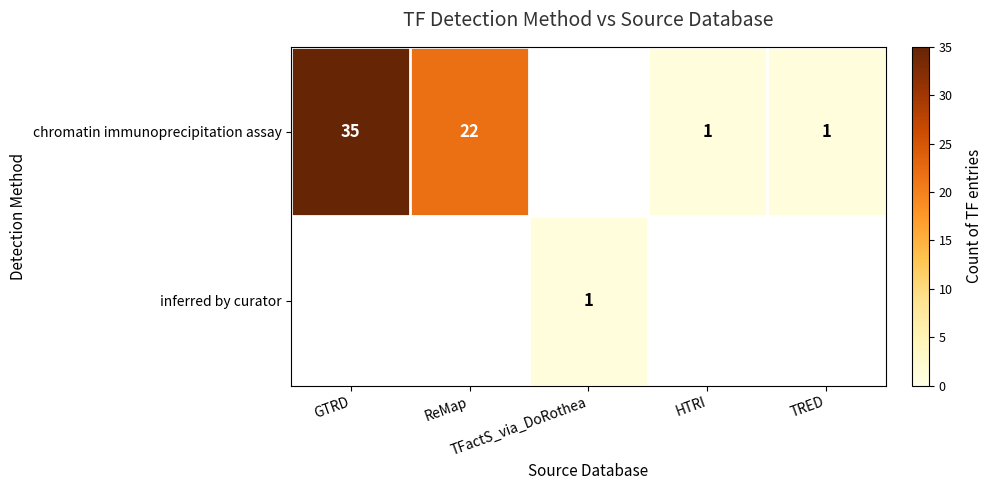

How many values in chromatin immunoprecipitation assay are above zero?

4